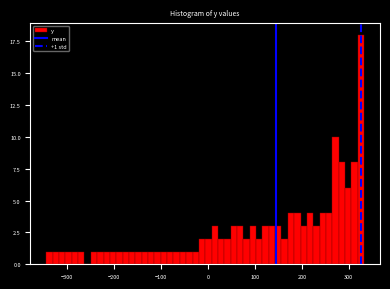

Around what value on the x-axis is the tallest bar? Give the approximate position of its centre, as read against the axis.

330